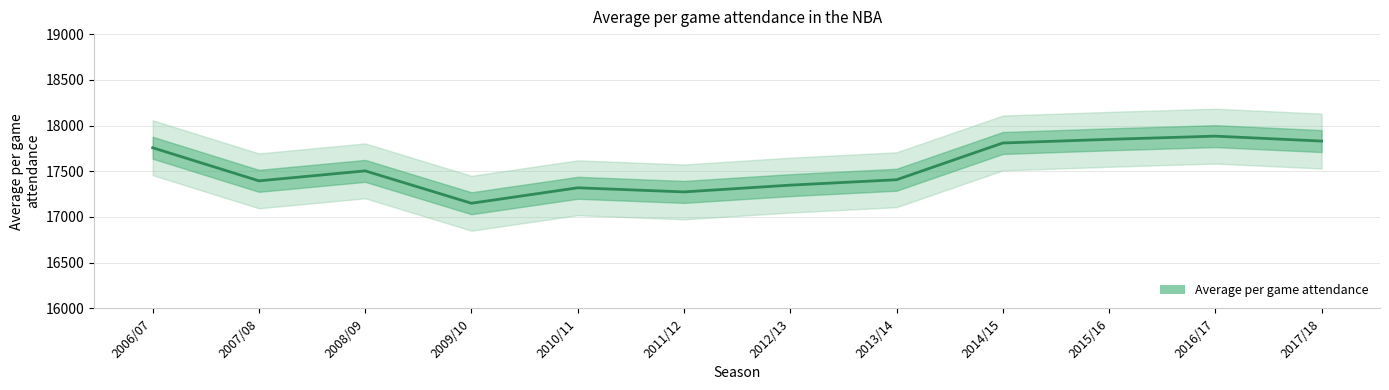

Rank the categories by value from lowest to highest.

2009/10, 2011/12, 2010/11, 2012/13, 2007/08, 2013/14, 2008/09, 2006/07, 2014/15, 2017/18, 2015/16, 2016/17